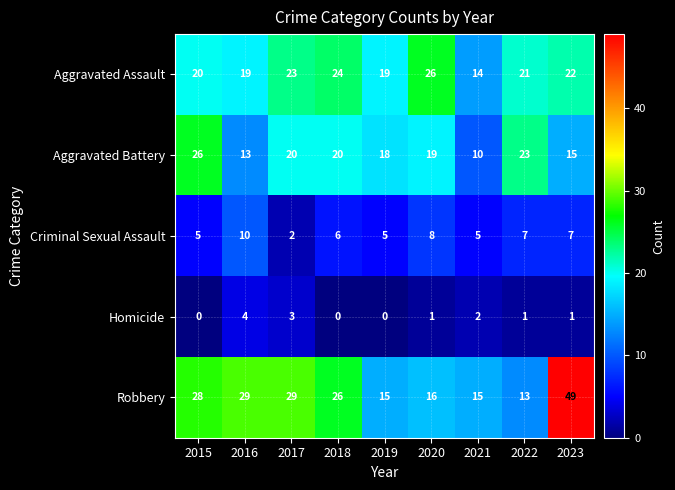

Which series has the largest total across all categories?

Robbery